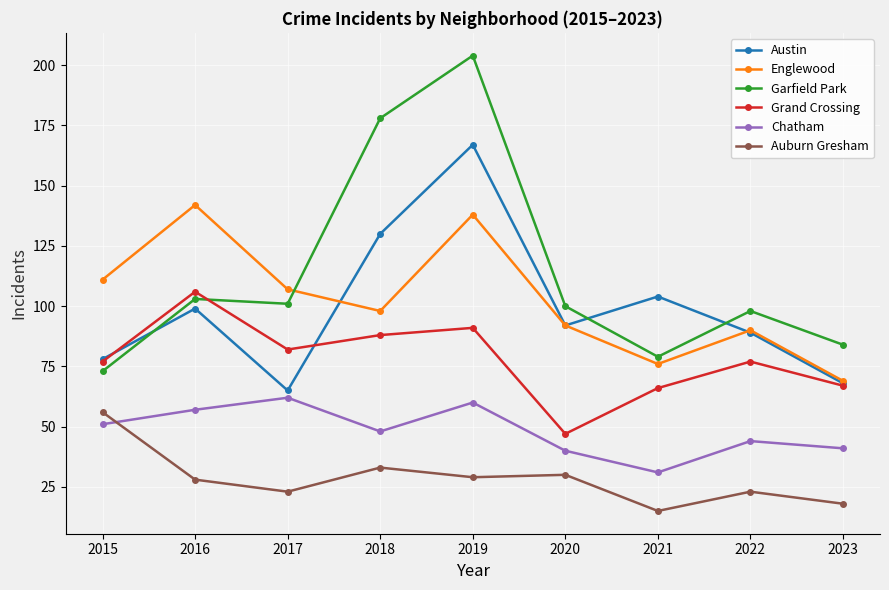

What is the value of the Grand Crossing point at the 3rd from the left?

82